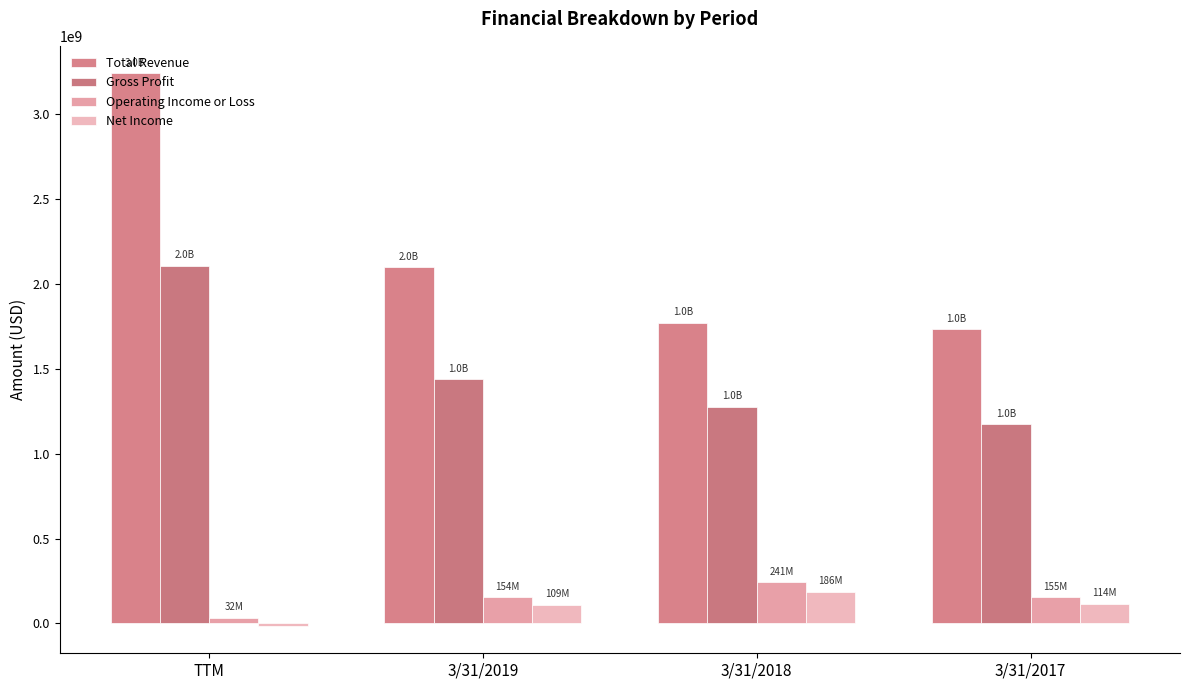

Which series has the widest spread of values?

Total Revenue